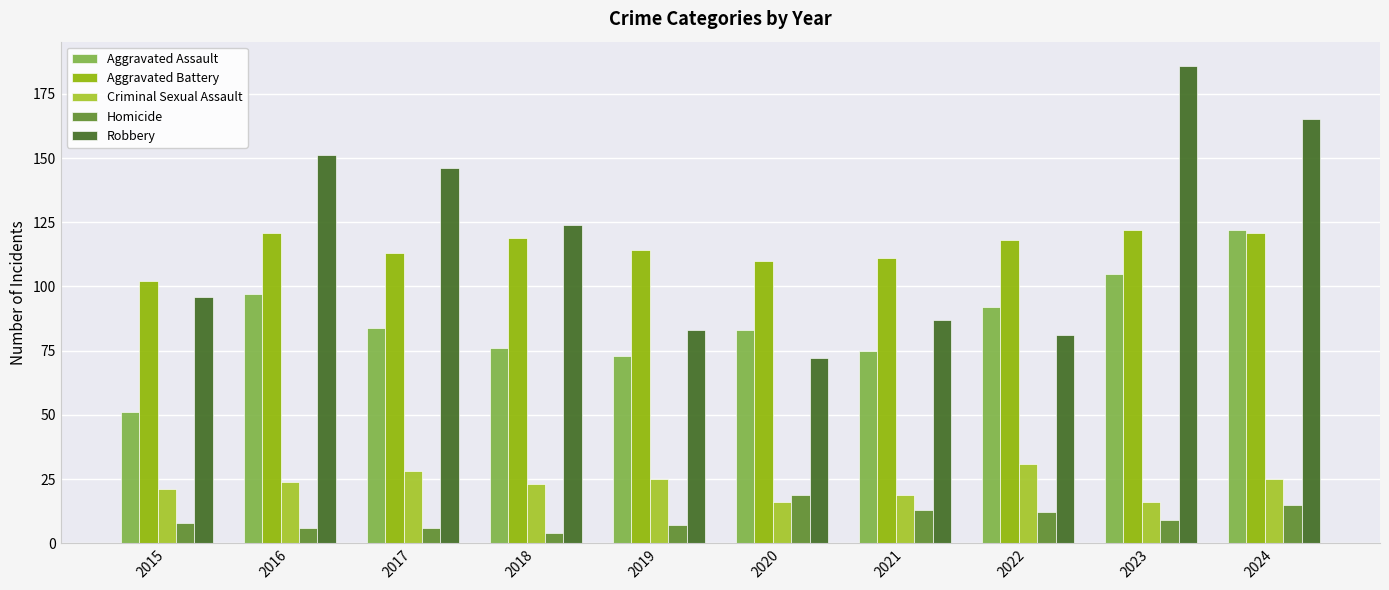

Rank the series at 2022 from highest to lowest value.

Aggravated Battery, Aggravated Assault, Robbery, Criminal Sexual Assault, Homicide